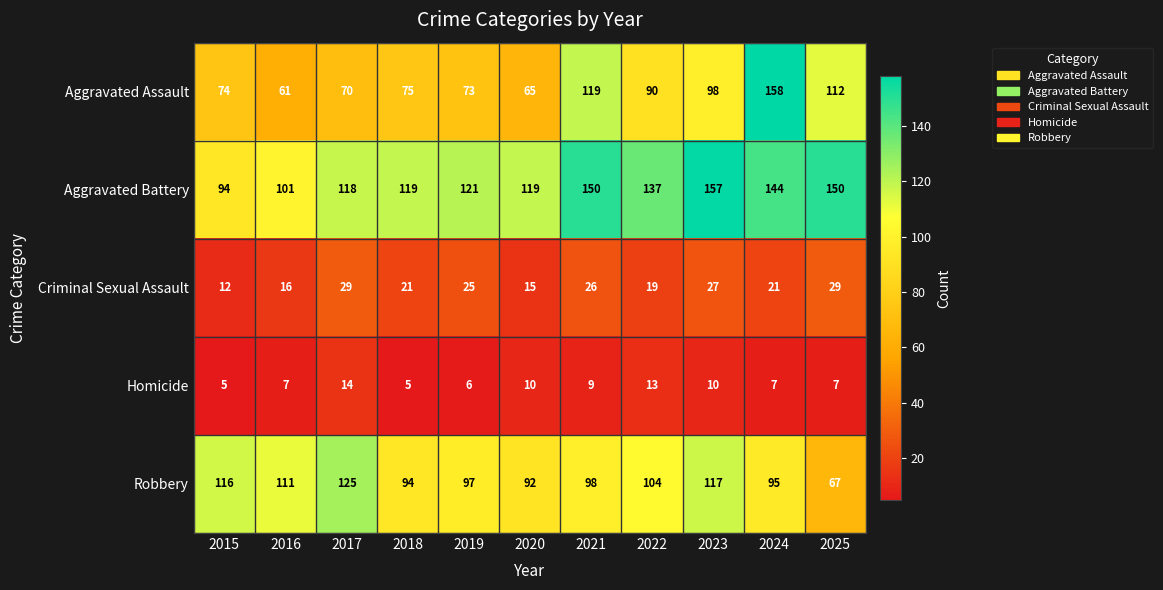

At how many categories does at least one series exceed 70?

11